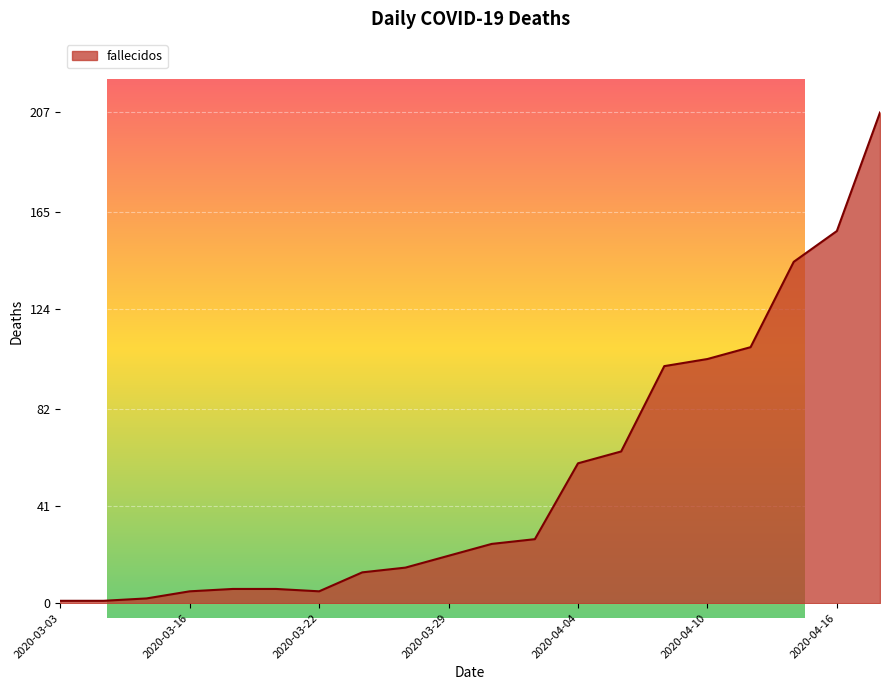

Count the number of values greater than 25.

9